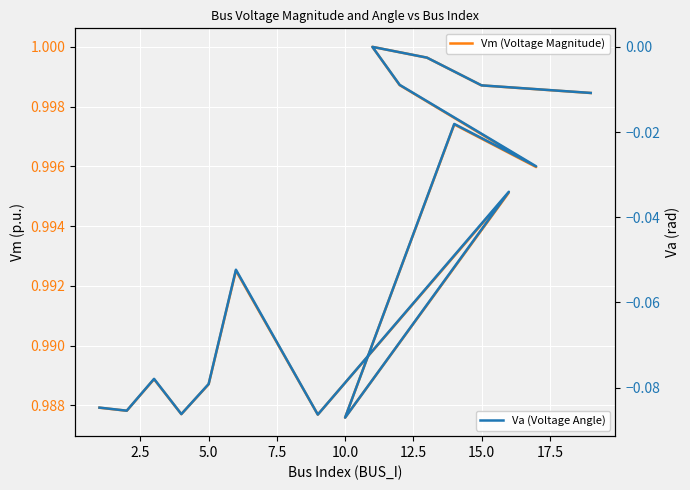

List the series in order of their overall mean, highest first.

Vm (Voltage Magnitude), Va (Voltage Angle)